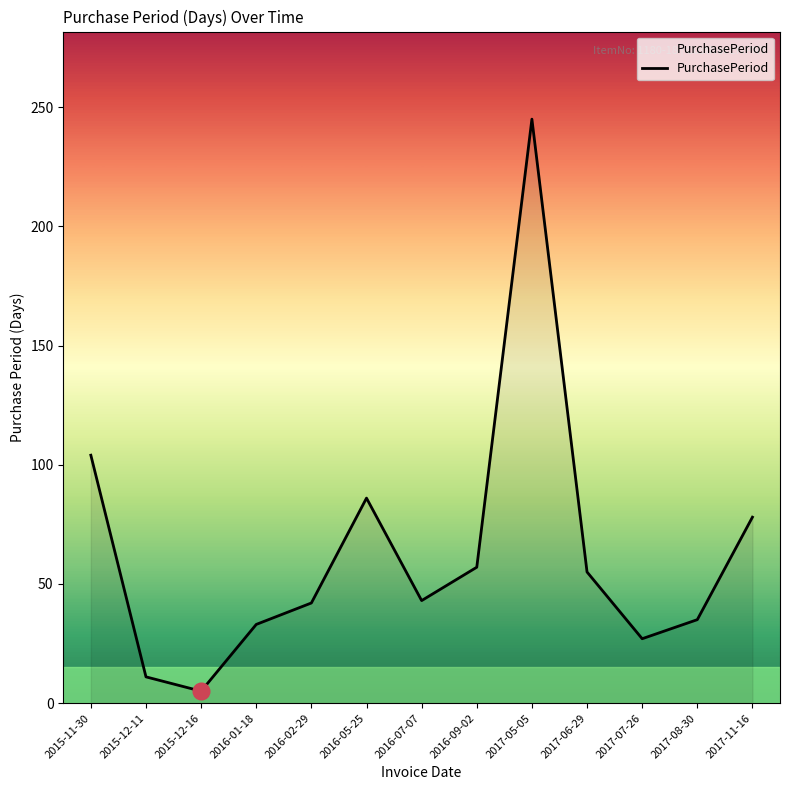

What is the difference between the values at 2016-01-18 and 2016-09-02?

24